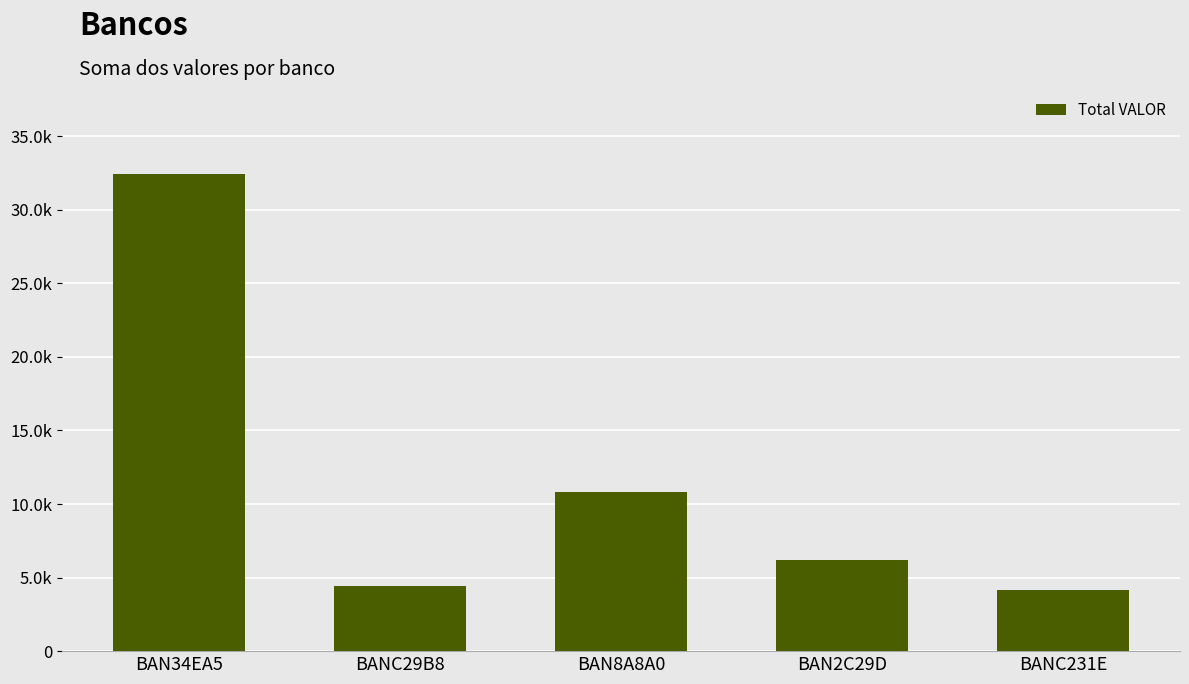

Where is the data nearest to the value 18300?

BAN8A8A0